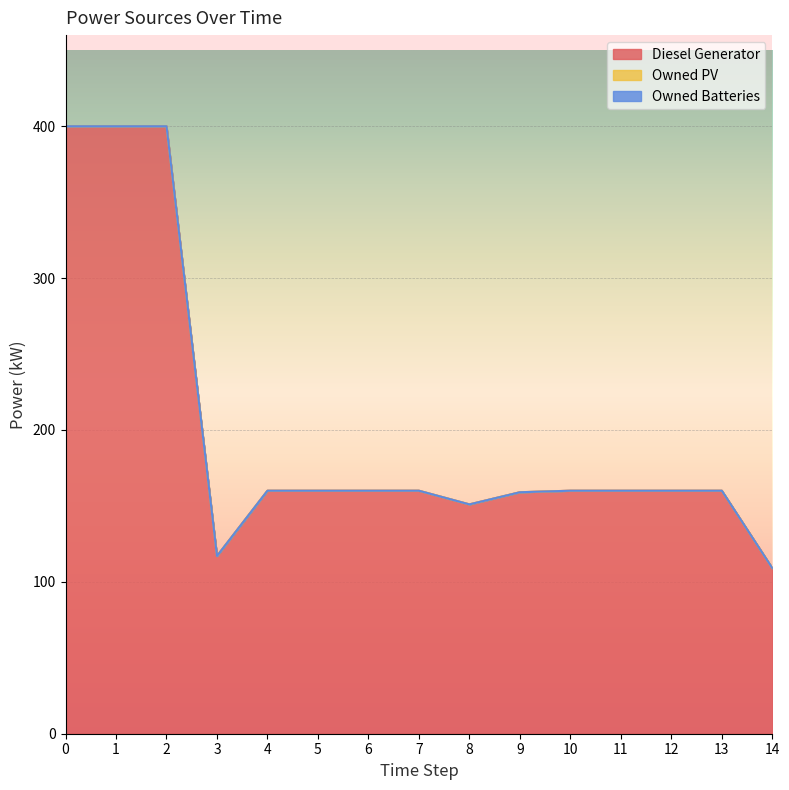

Reading left to right, what are all the values shown in this chart?

Diesel Generator: 0=400.0	1=400.0	2=400.0	3=117.0	4=160.0	5=160.0	6=160.0	7=160.0	8=151.0	9=159.0	10=160.0	11=160.0	12=160.0	13=160.0	14=109.0
Owned PV: 0=0.0	1=0.0	2=0.0	3=0.0	4=0.0	5=0.0	6=0.0	7=0.0	8=0.0	9=0.0	10=0.0	11=0.0	12=0.0	13=0.0	14=0.0
Owned Batteries: 0=0.0	1=0.0	2=0.0	3=0.0	4=0.0	5=0.0	6=0.0	7=0.0	8=0.0	9=0.0	10=0.0	11=0.0	12=0.0	13=0.0	14=0.0